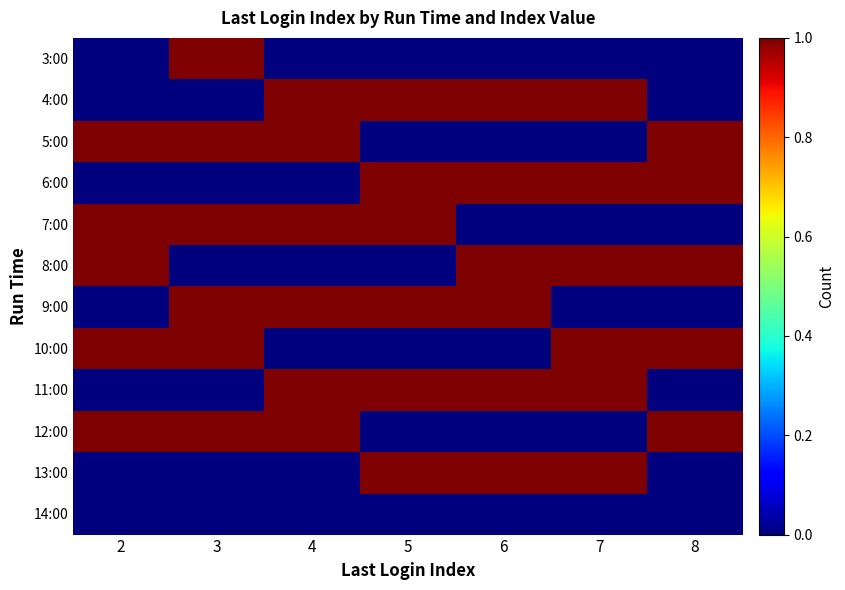

How many categories are shown in the chart?

7